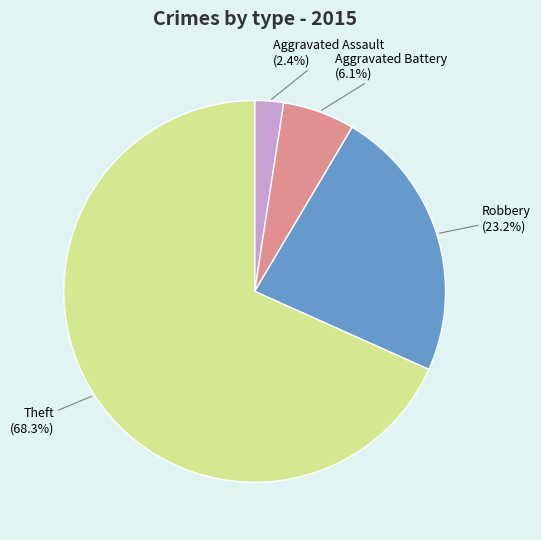

Is there a majority slice in this chart?

Yes